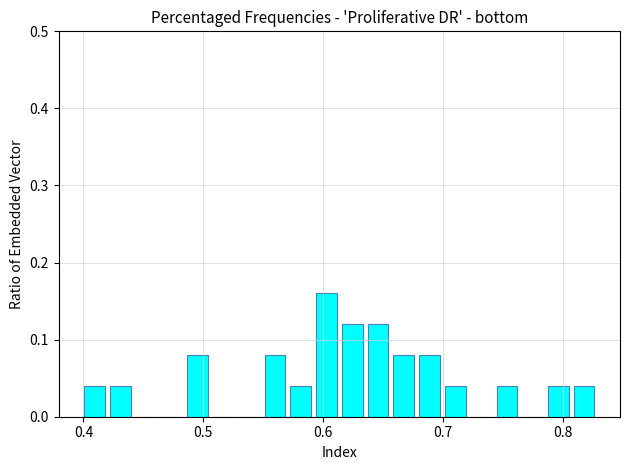

Around what value on the x-axis is the tallest bar? Give the approximate position of its centre, as read against the axis.

0.60